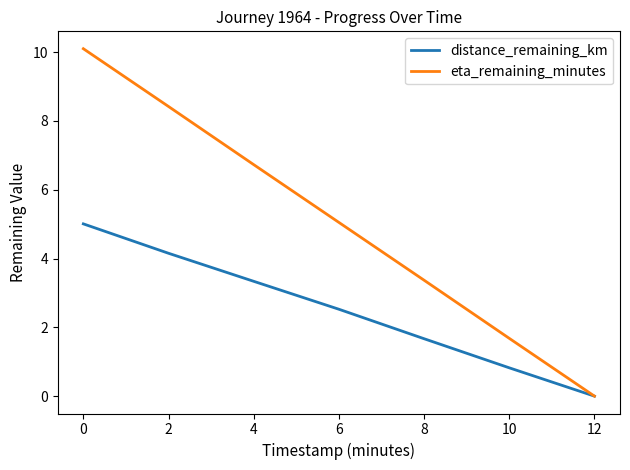

Which label corresponds to the largest value in the chart?

0